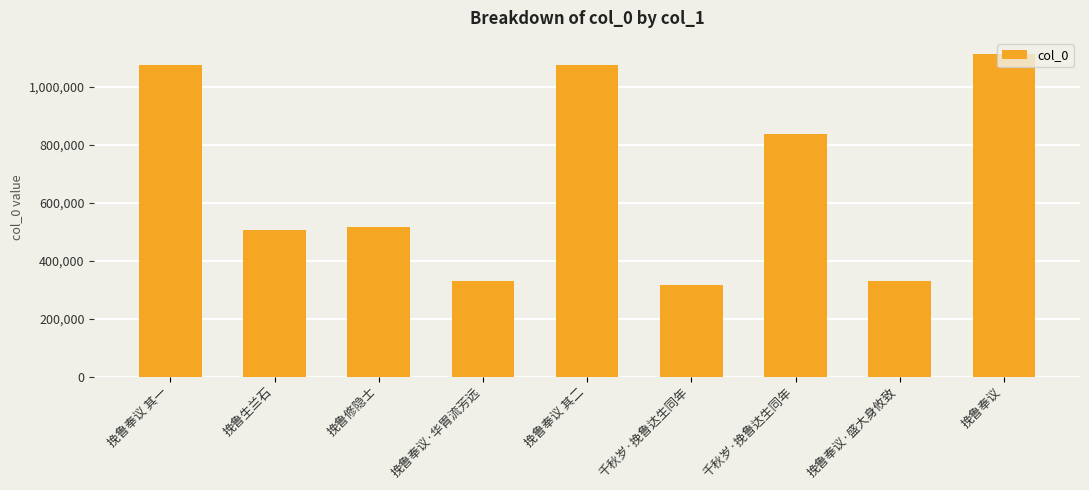

What value does the data have at 挽鲁生兰石, to the nearest 100?

504400